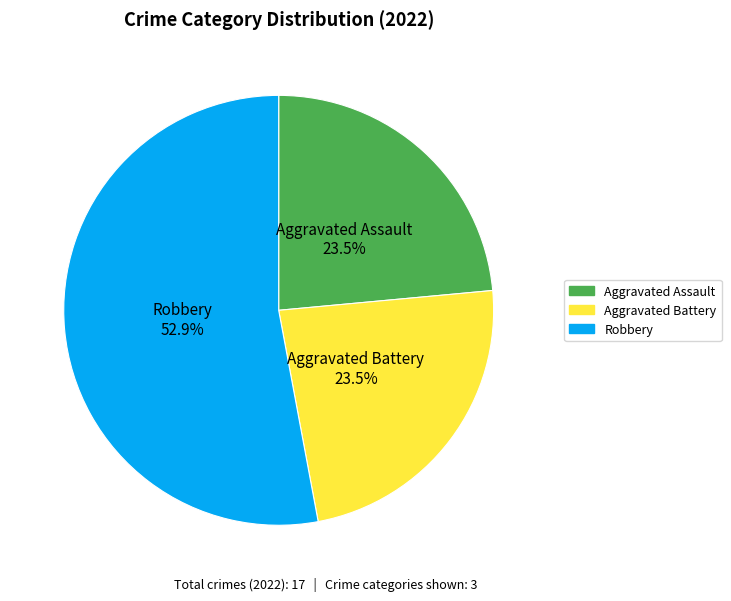

Is there any slice that represents more than half of the pie?

Yes